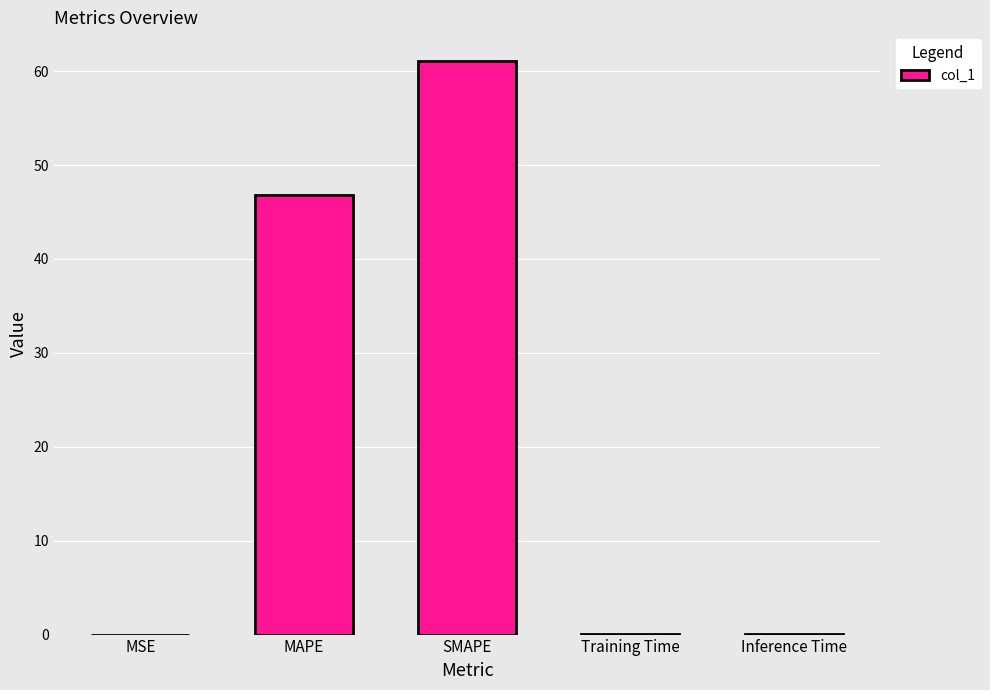

Between MAPE and Training Time, which is larger?

MAPE